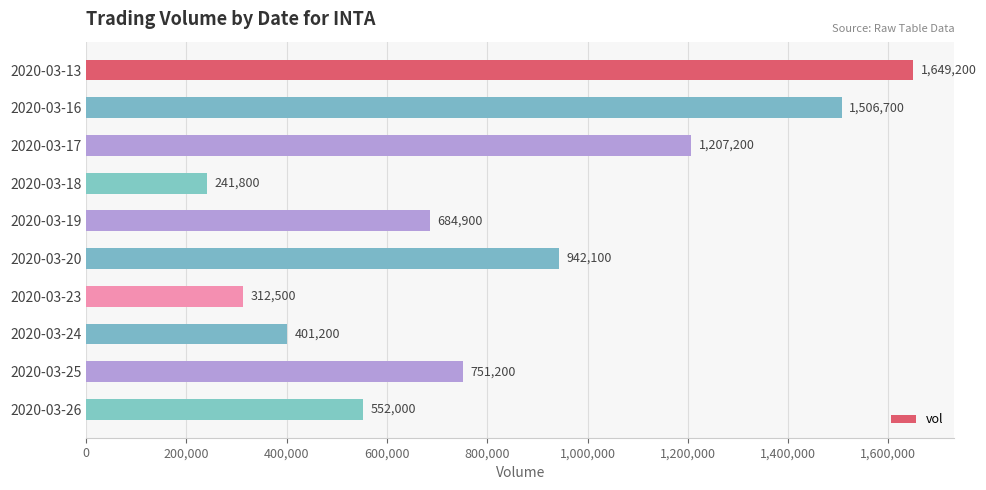

How many series are shown in this chart?

1